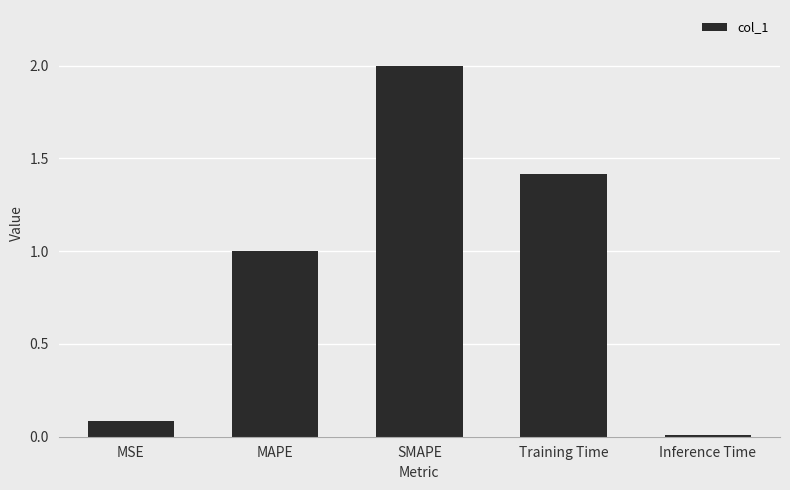

What is the label of the 3rd bar from the left?

SMAPE